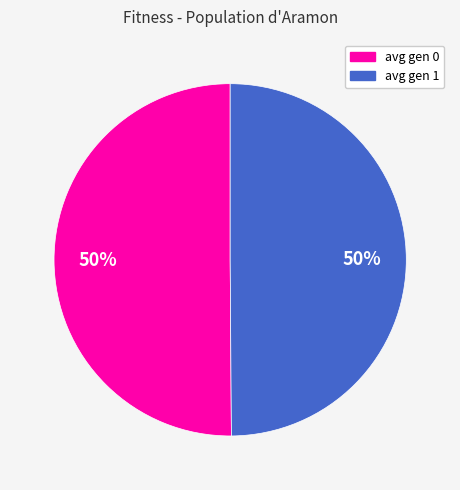

To the nearest percent, what is the combined percentage of avg gen 0 and avg gen 1?

100%